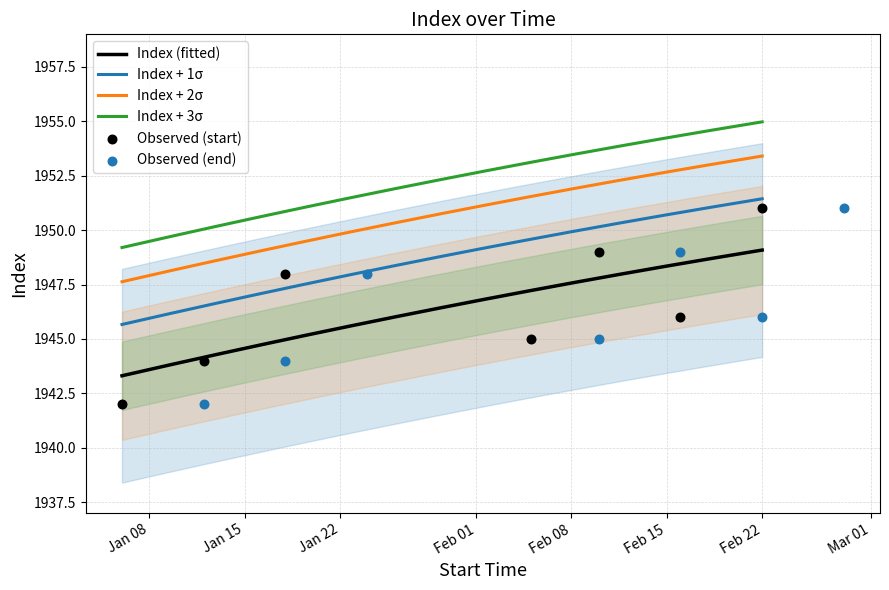

What is the ratio of the value at 5 to the value at 2?

1.0